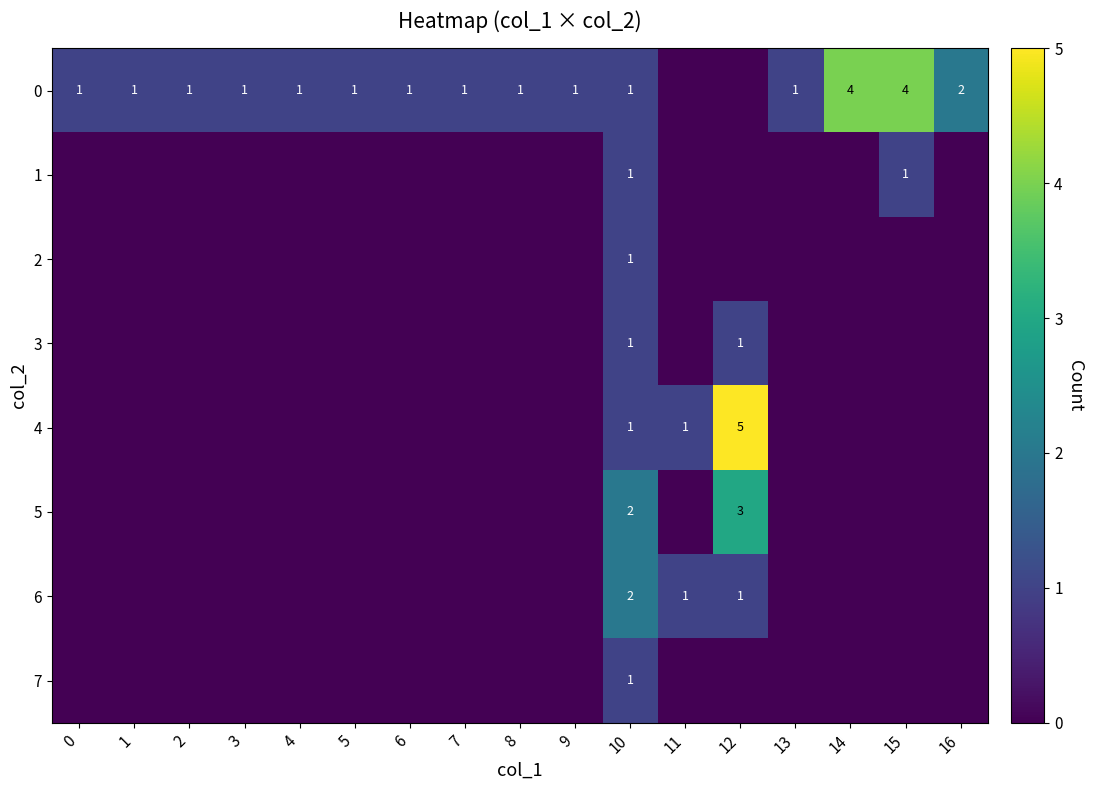

The 0 series shows 0 at 0. True or false?

False